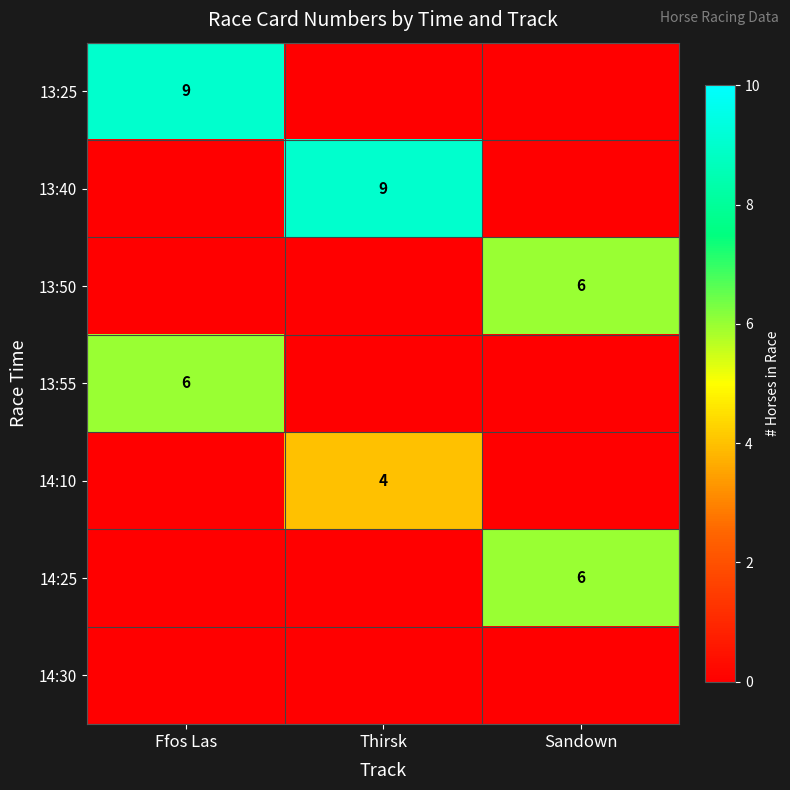

The value of 13:40 at Thirsk is 15. True or false?

False